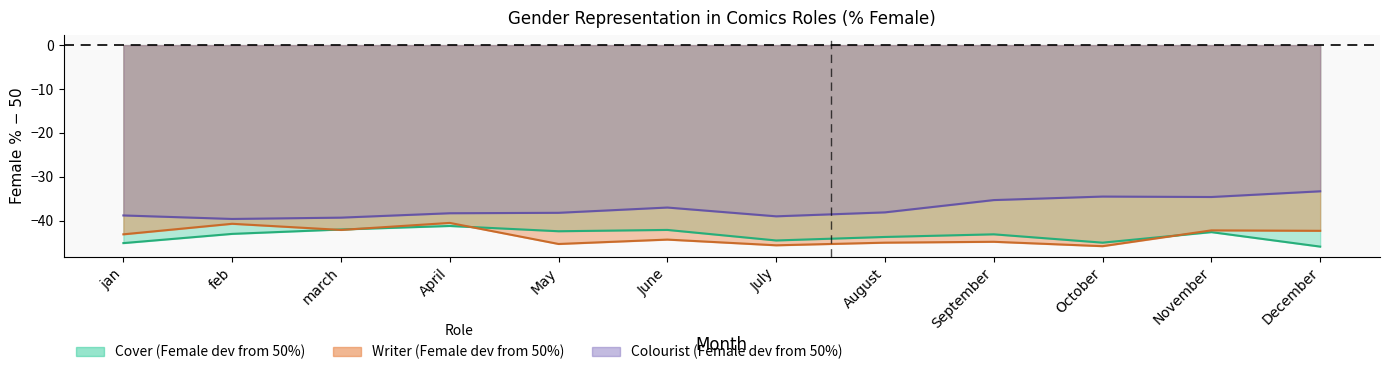

How many values in the Writer_Male series exceed -43?

5